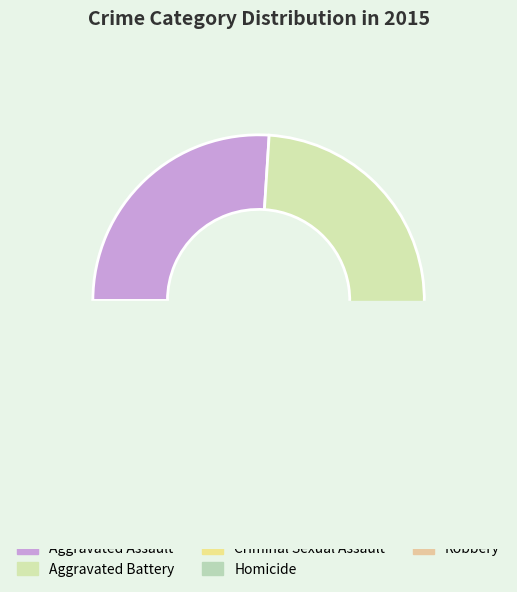

Between Criminal Sexual Assault and Aggravated Battery, which is larger?

Aggravated Battery